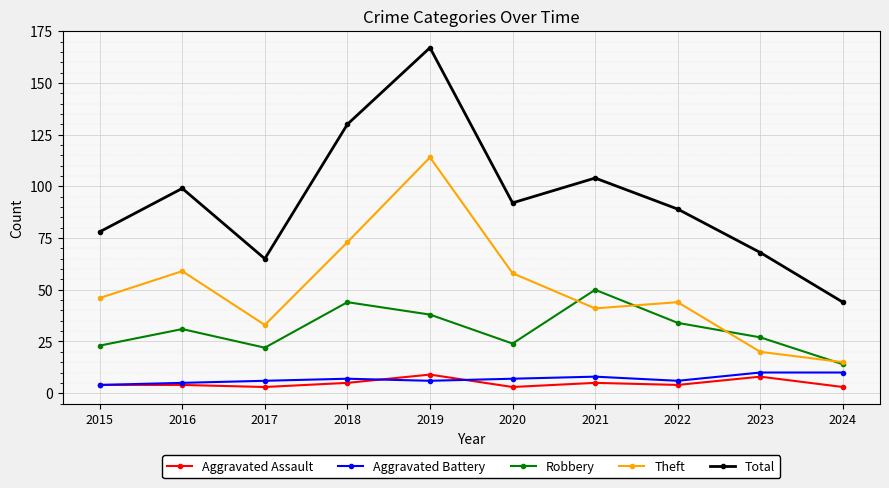

What is the sum of the Total values at 2016 and 2019?

266